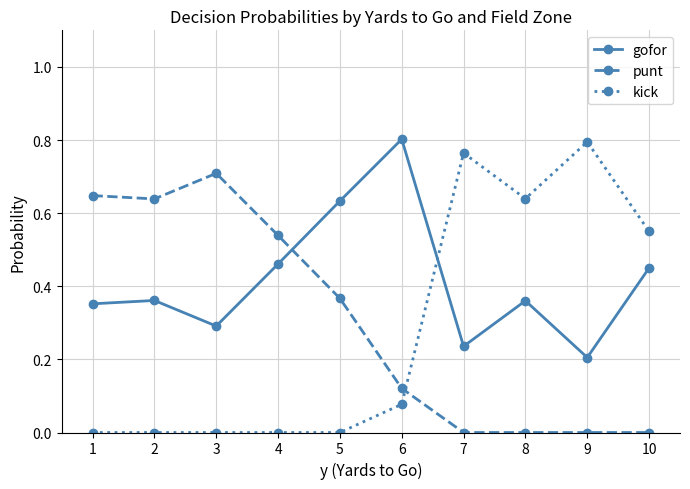

Rank the series at 3 from highest to lowest value.

punt, gofor, kick